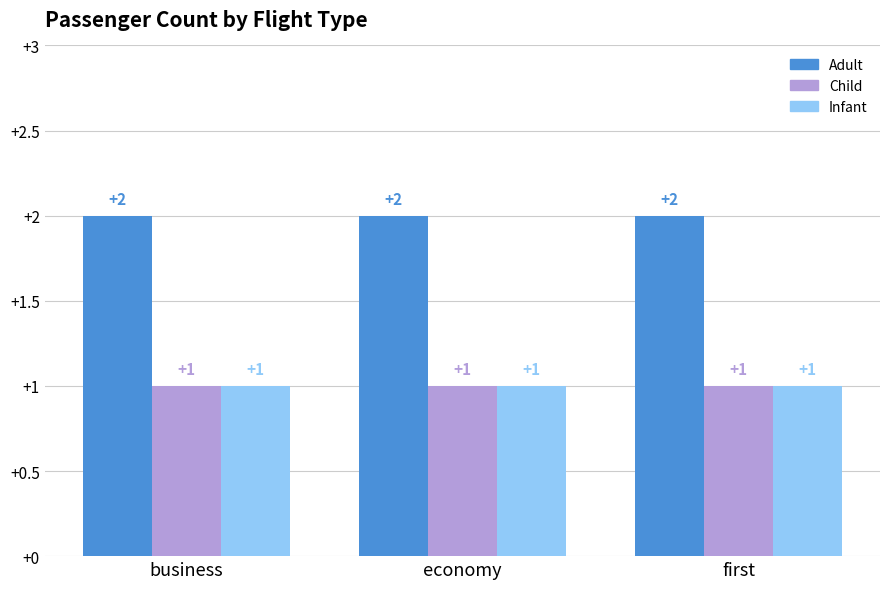

What is the total value across all series at economy?

4